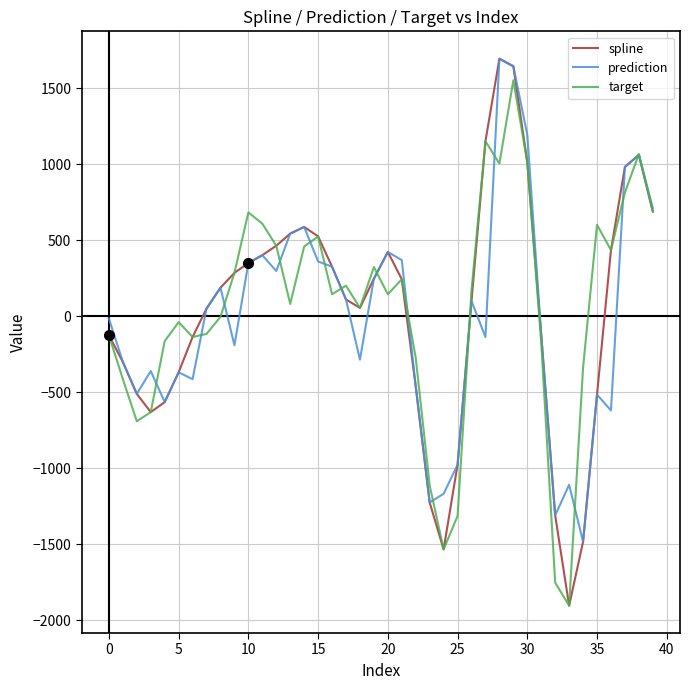

How many values in spline are below zero?

16